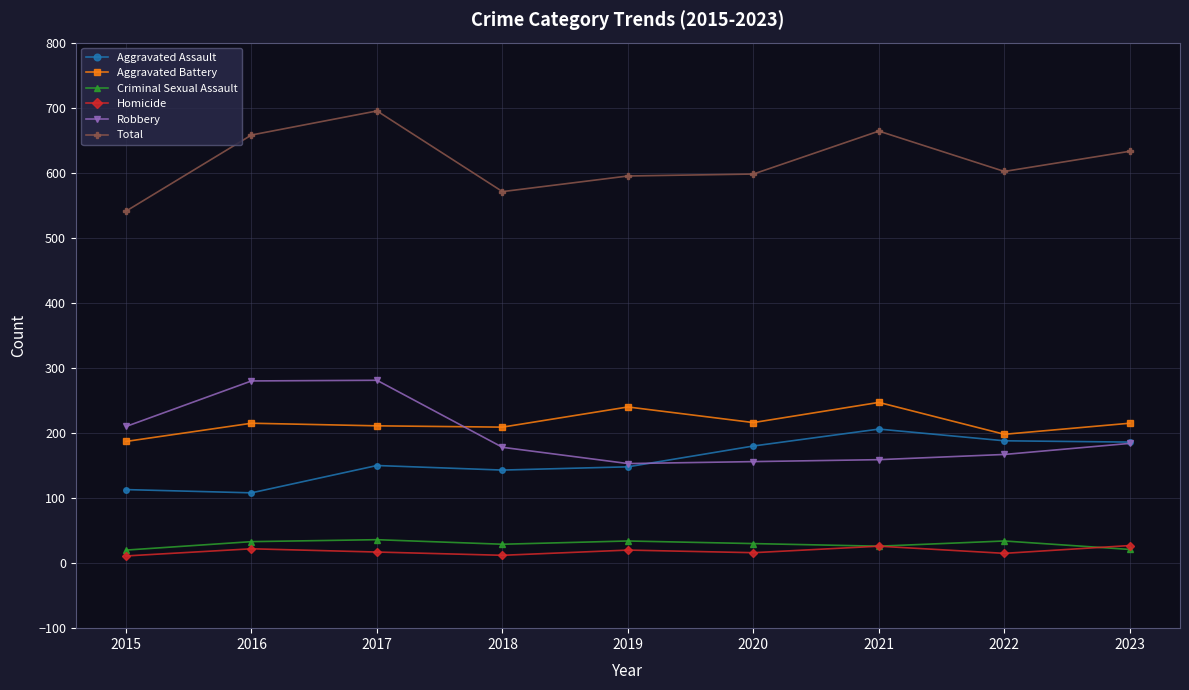

In Homicide, how many points are lower than both neighbors (excluding endpoints)?

3